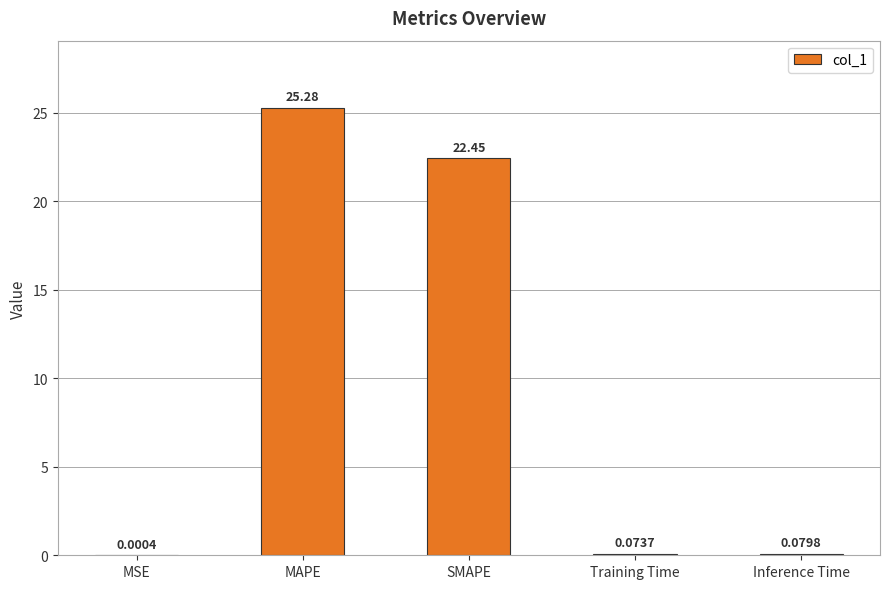

Which label corresponds to the largest value in the chart?

MAPE